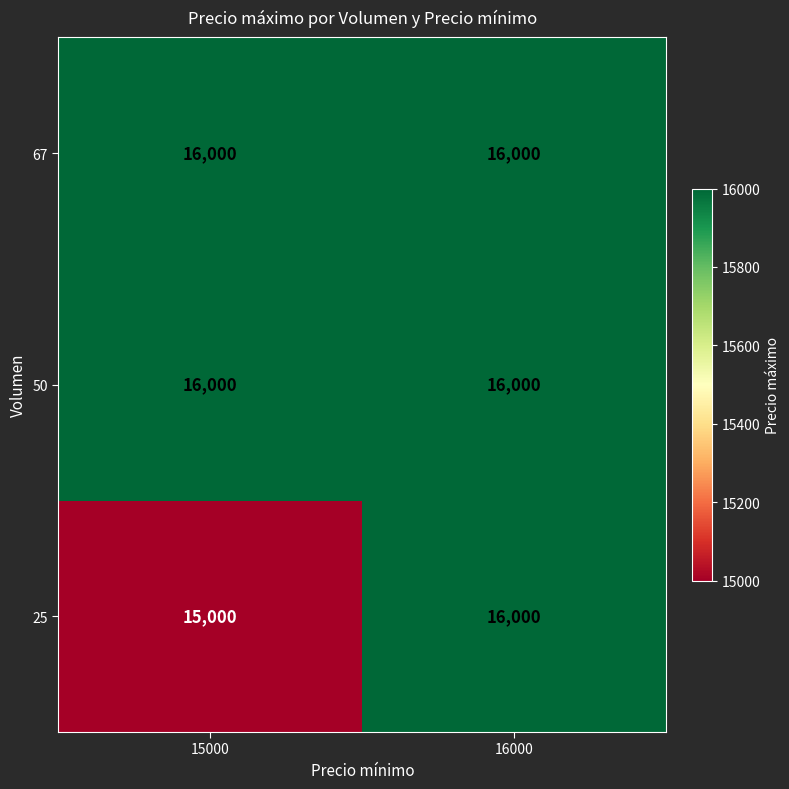

Reading right to left, what are all the values shown in this chart?

67: 16000=16000	15000=16000
50: 16000=16000	15000=16000
25: 16000=16000	15000=15000